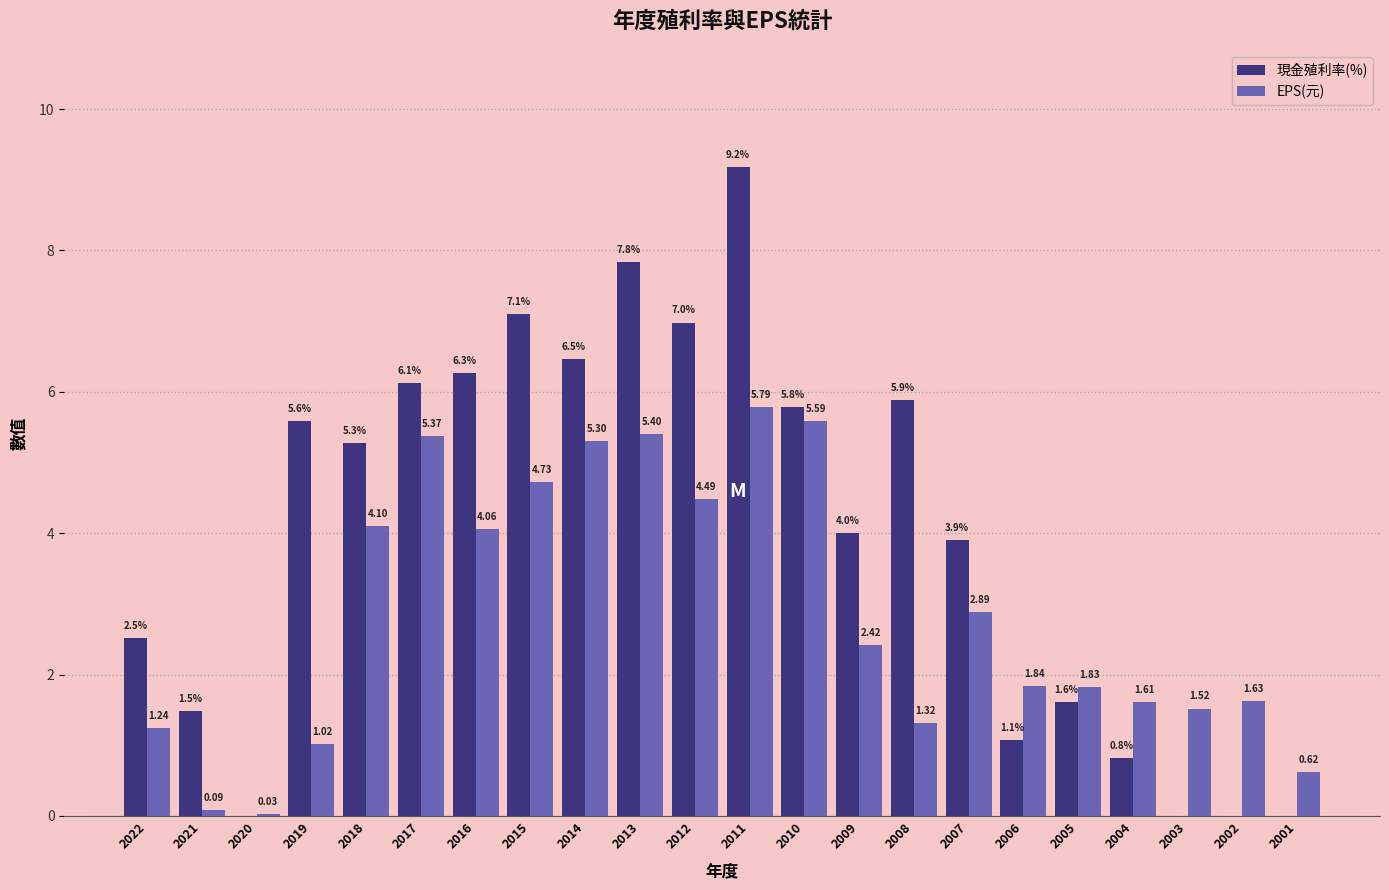

What is the sum of the 現金殖利率(%) values at 2016 and 2006?

7.3